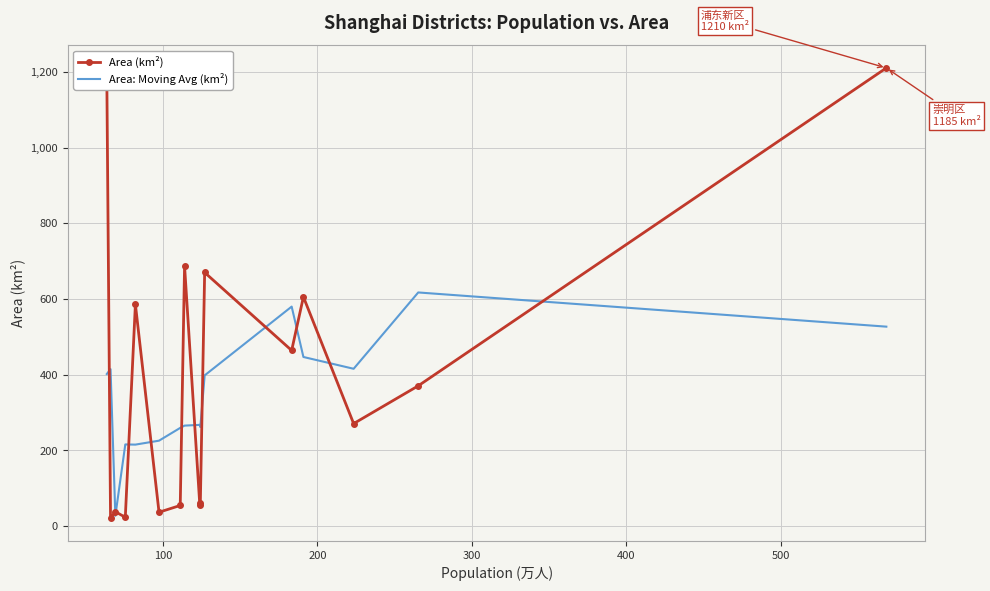

What is the maximum value for Area: Moving Avg (km²)?

617.4